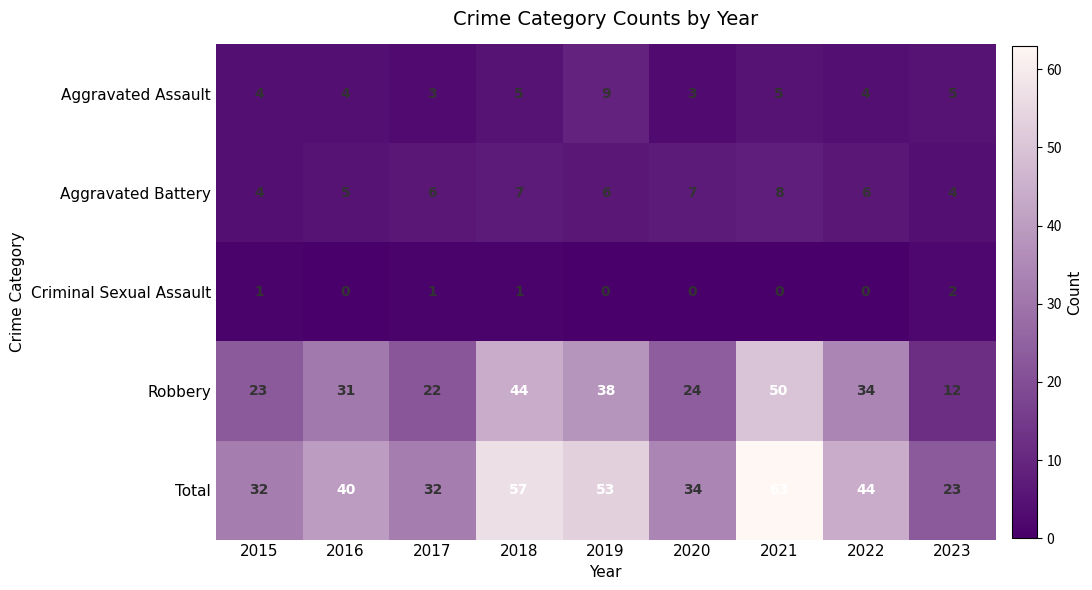

What is the average value of the Aggravated Battery series?

6